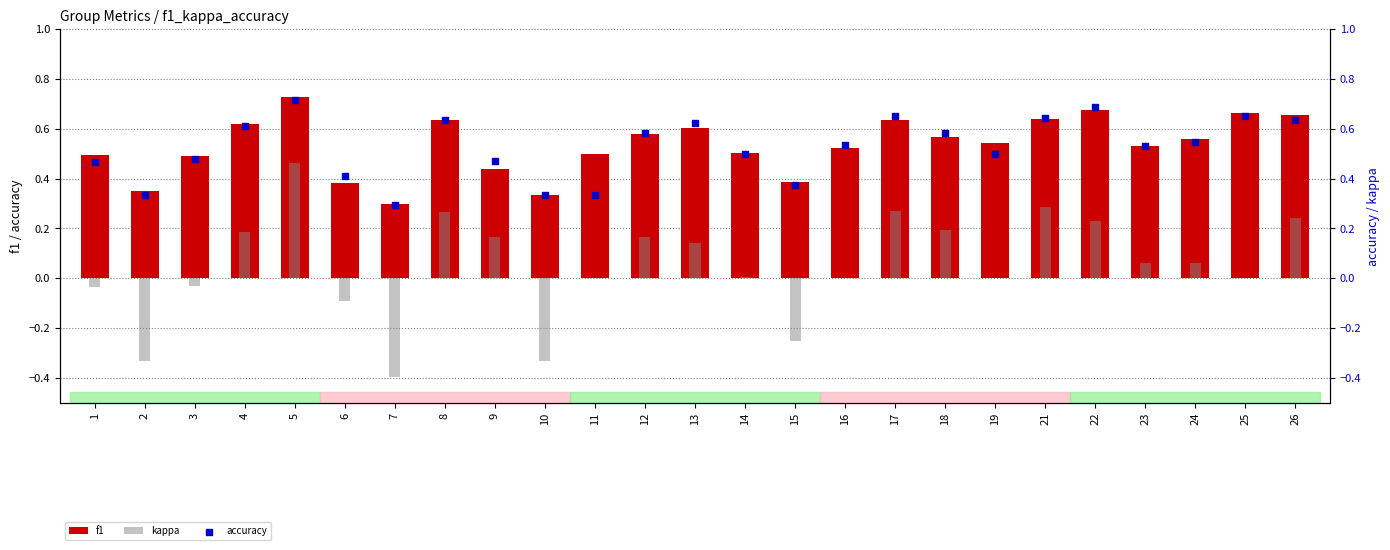

Which series contains the highest Y value?

f1